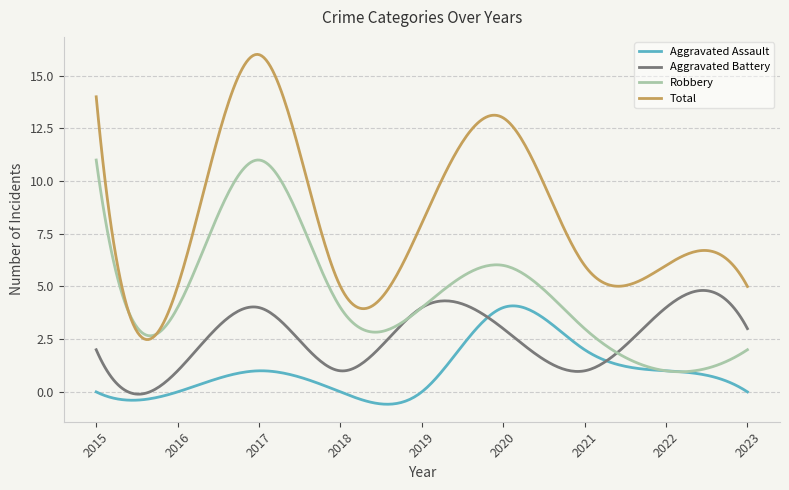

What is the maximum value for Robbery?

11.0